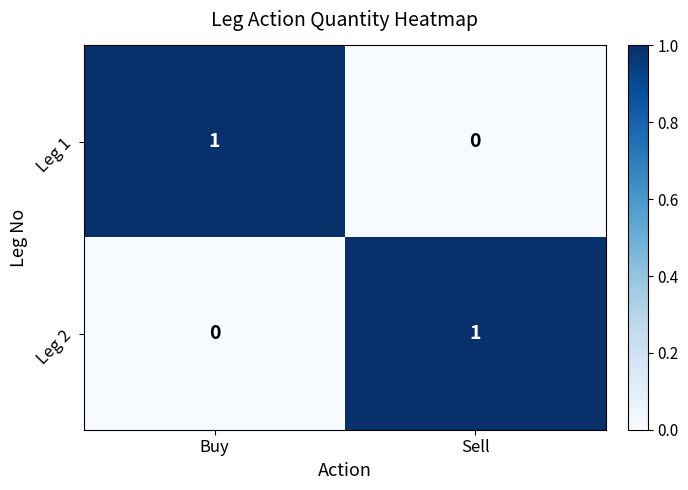

The Leg 1 series shows 1 at Buy. True or false?

True